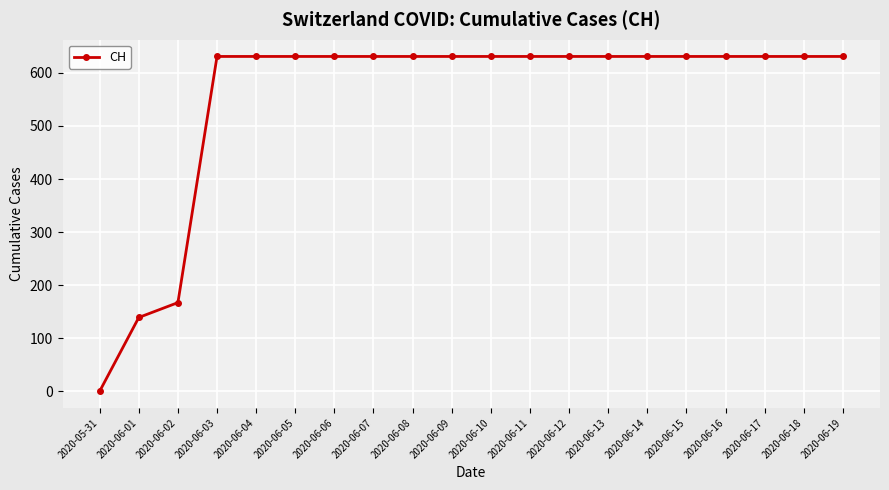

True or false: the data shows 631 at 2020-06-13.

True